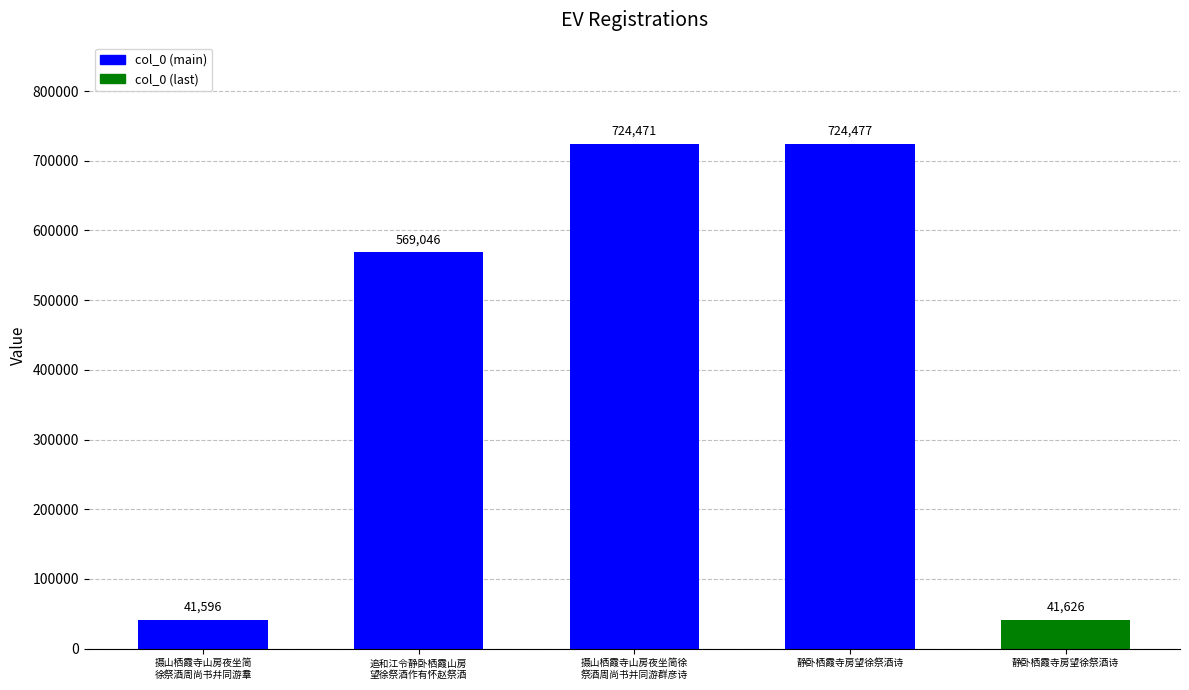

Are the bars horizontal?

No